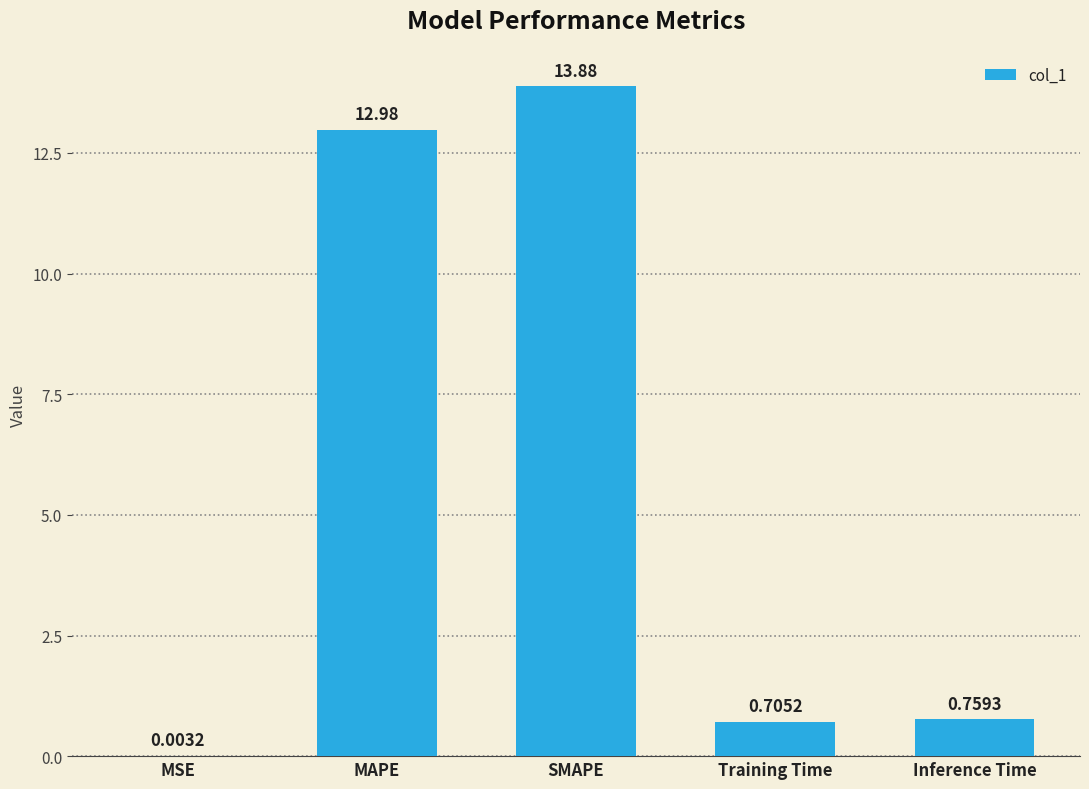

What is the difference between the values at Training Time and Inference Time?

0.1